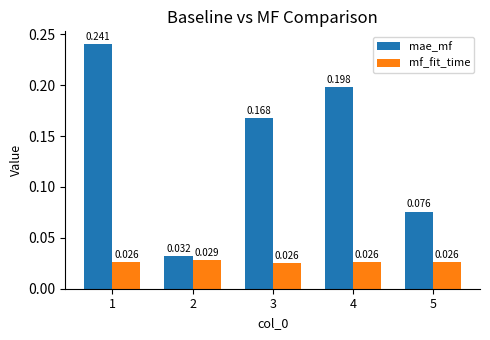

Is the value of mf_fit_time at 5 greater than the value of mae_mf at 5?

No